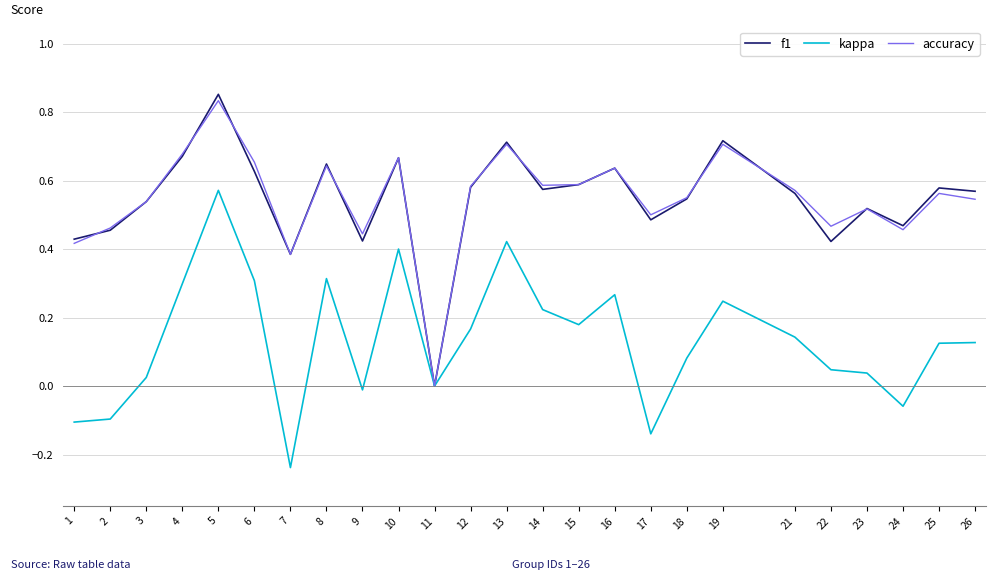

What is the sum of all kappa values?

3.3